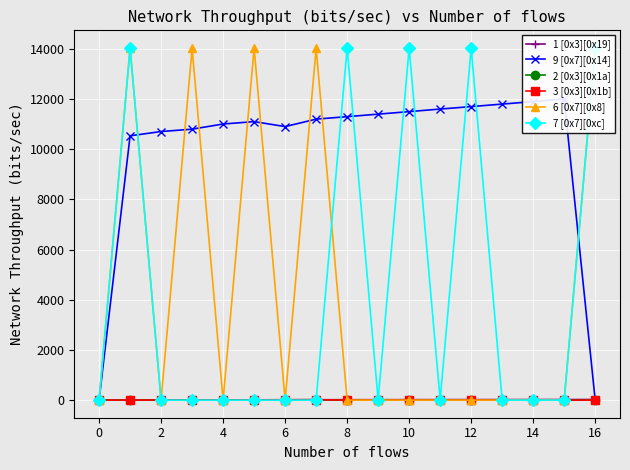

What is the sum of all 2 [0x3][0x1a] values?

53